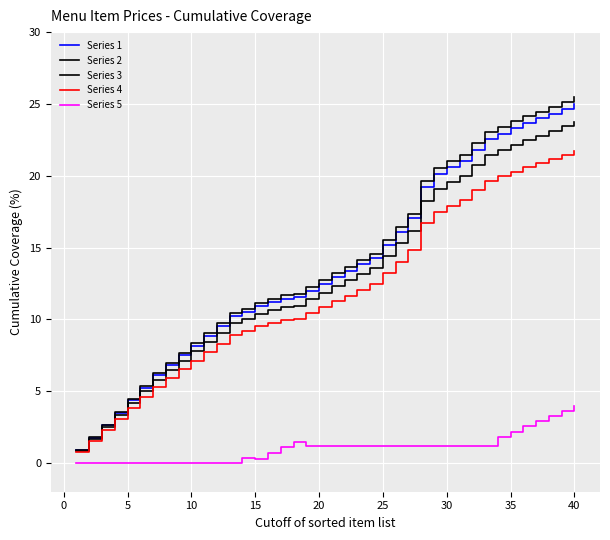

How many lines are shown in the chart?

5